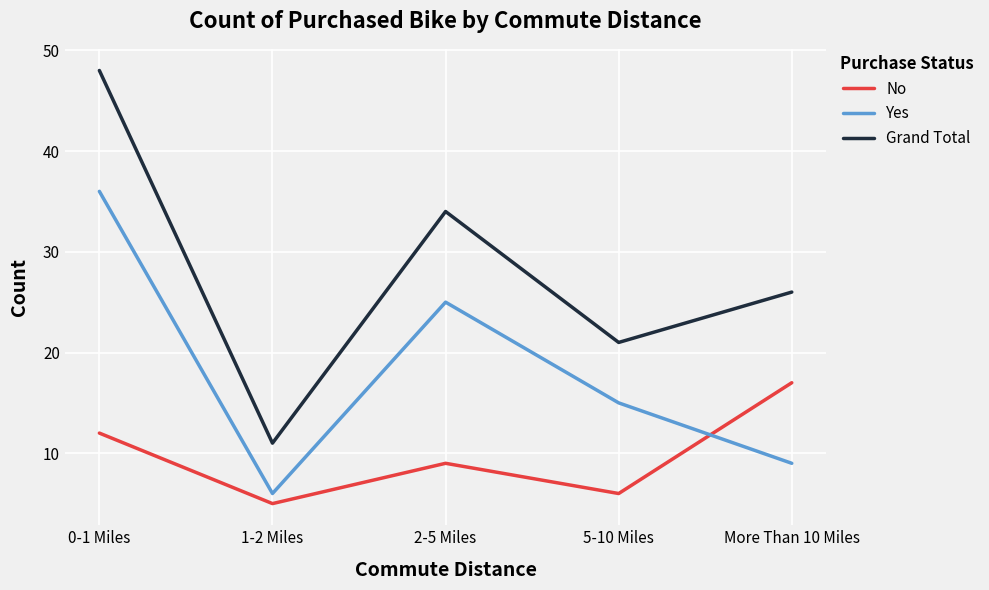

Is it true that Grand Total equals 81 at 0-1 Miles?

False